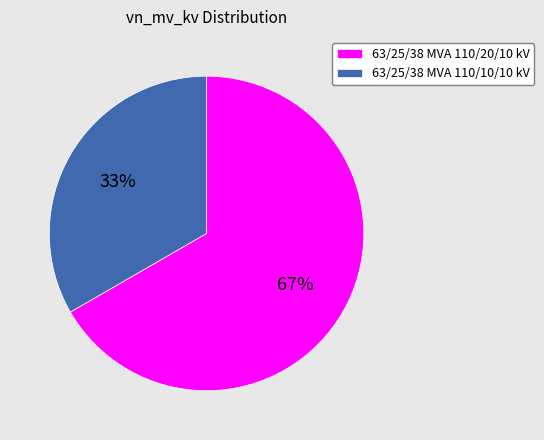

Does 63/25/38 MVA 110/20/10 kV account for over 50% of the chart?

Yes